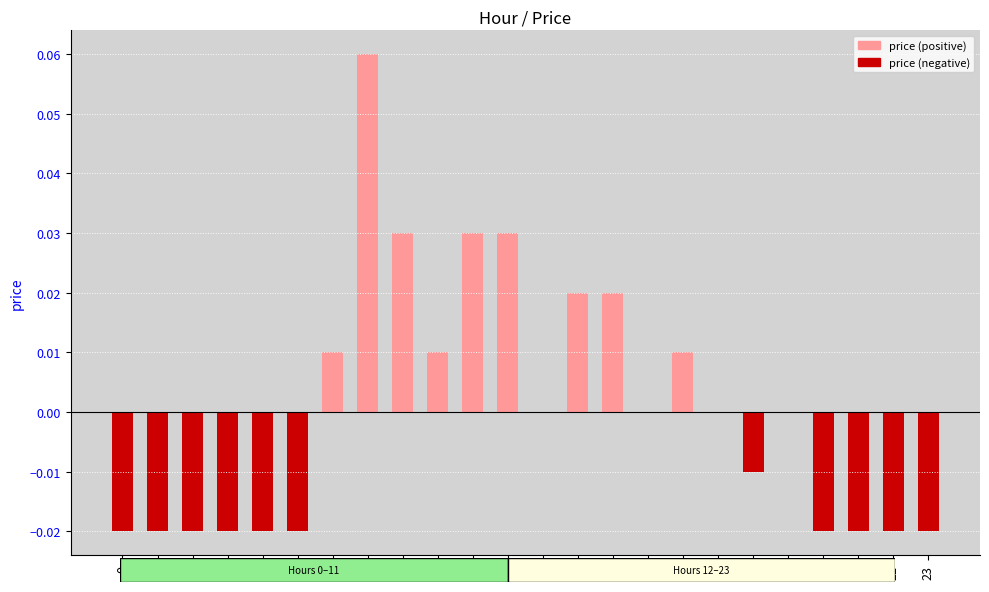

The value at 0 is -0.0. True or false?

True